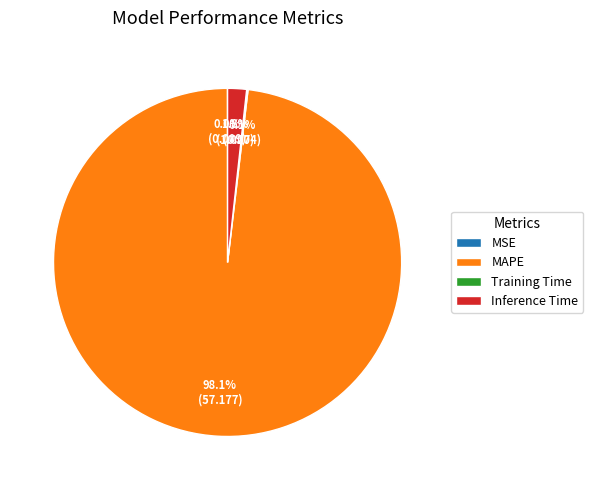

Is there any slice that represents more than half of the pie?

Yes